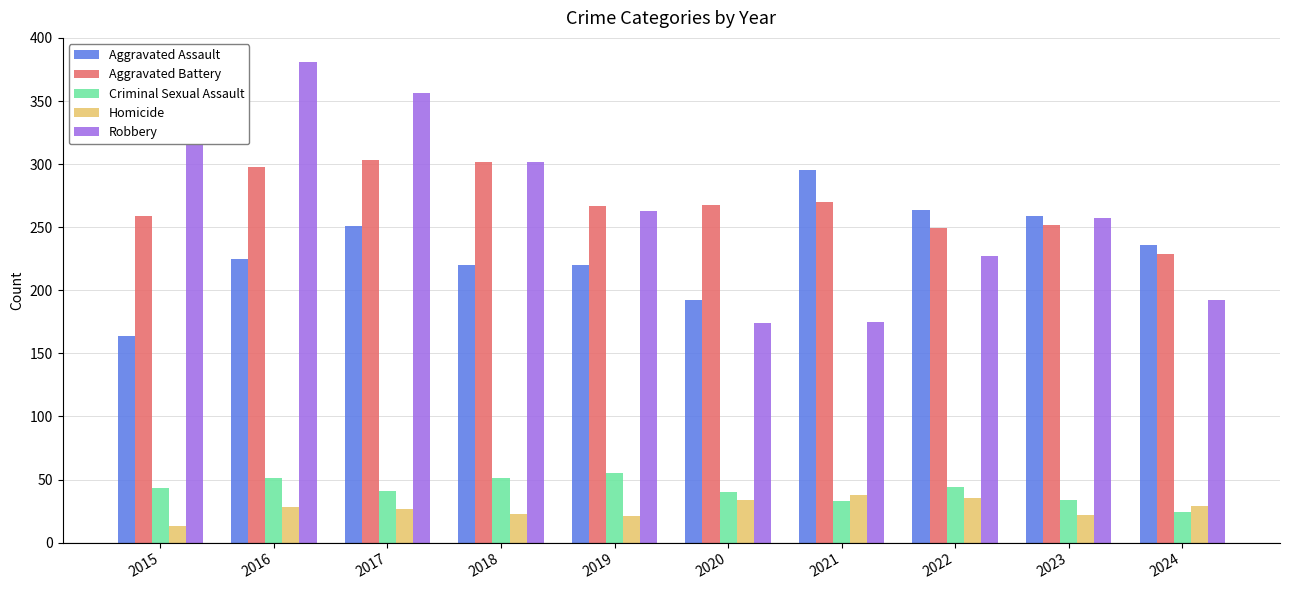

What is the highest value of the Aggravated Assault series?

295